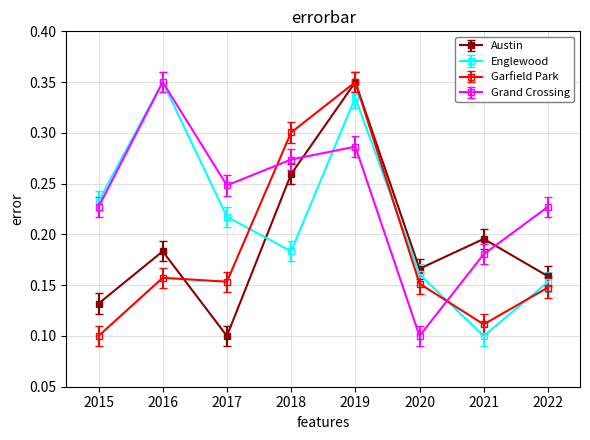

The value of Englewood at 2015 is 0.4. True or false?

False